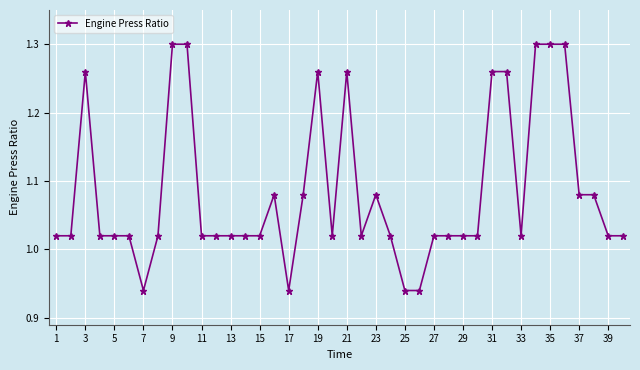

True or false: there are more than 1 points higher than both neighbors.

True